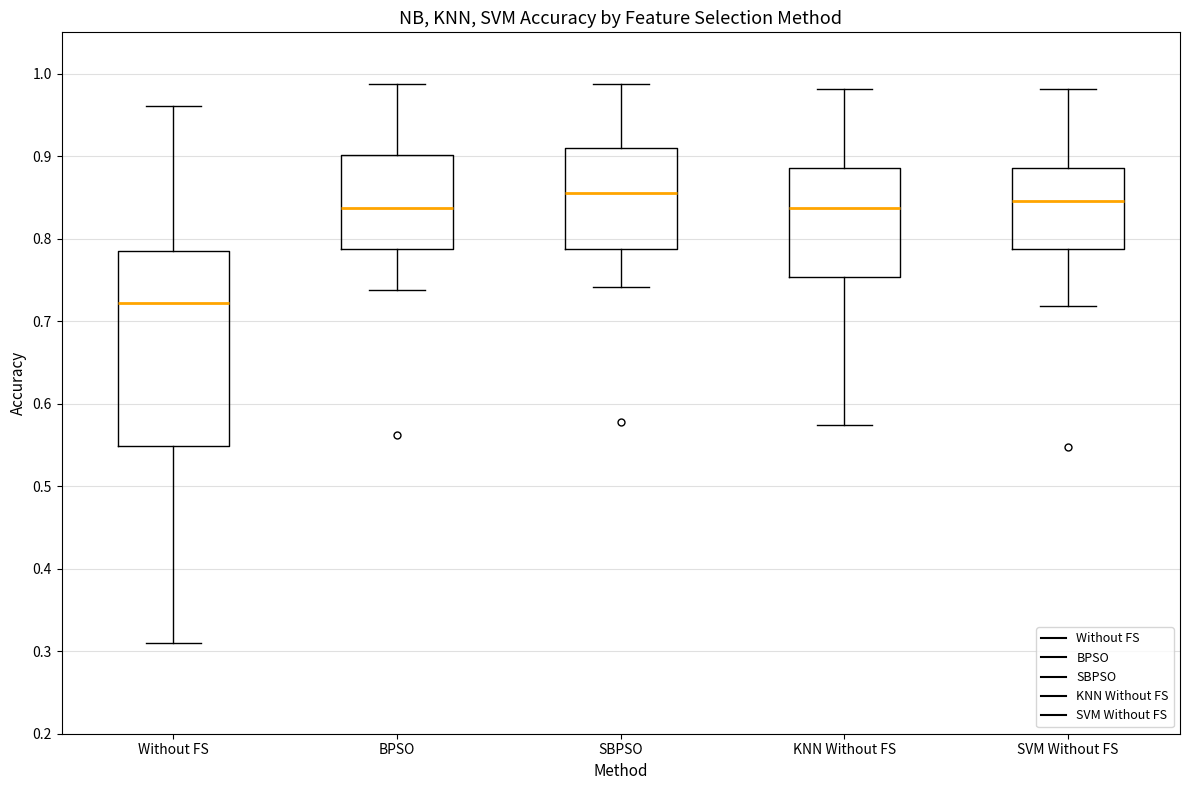

Reading left to right, read every box against the y-axis: the position of its median line, the range the box covers, and the ends of its whiskers. The values are not printed on the chart, so give them approximately, as read against the axis.

Without FS: median 0.72, box 0.55 to 0.78, whiskers 0.31 to 0.96
BPSO: median 0.84, box 0.79 to 0.90, whiskers 0.74 to 0.99
SBPSO: median 0.85, box 0.79 to 0.91, whiskers 0.74 to 0.99
KNN Without FS: median 0.84, box 0.75 to 0.89, whiskers 0.57 to 0.98
SVM Without FS: median 0.85, box 0.79 to 0.89, whiskers 0.72 to 0.98